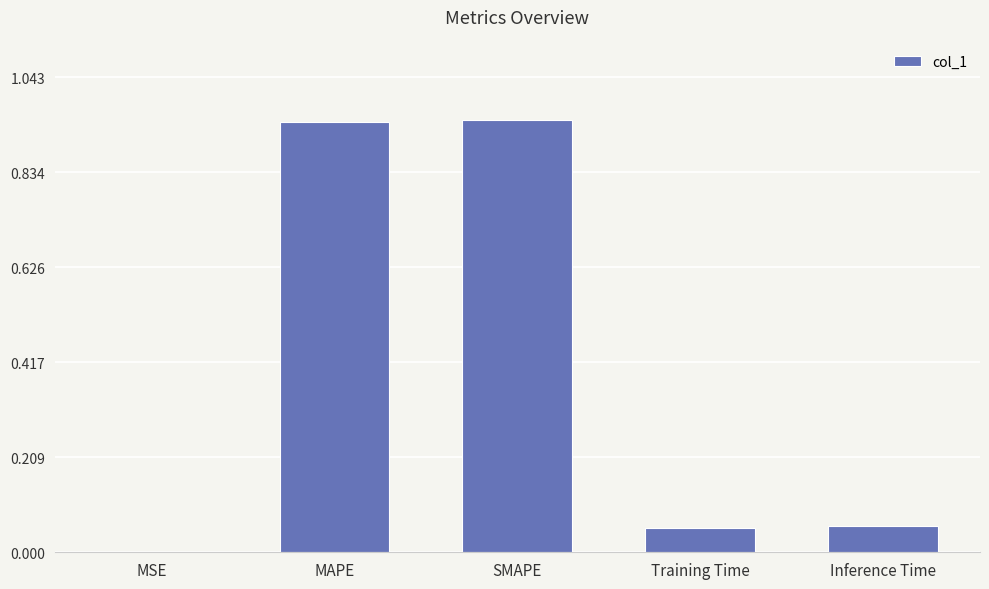

What is the change in value from SMAPE to Training Time?

-0.9